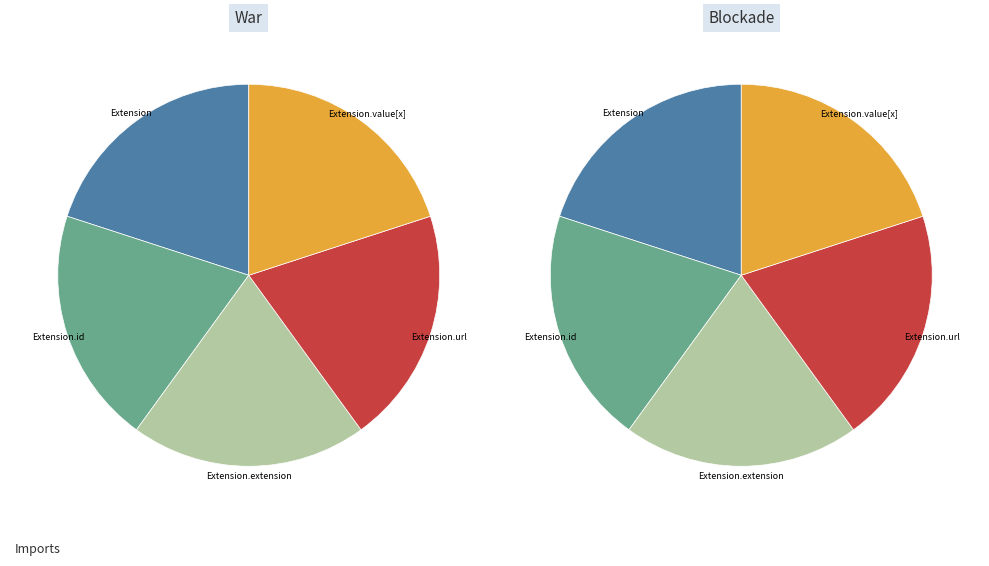

To the nearest percent, what is the average slice percentage?

20%